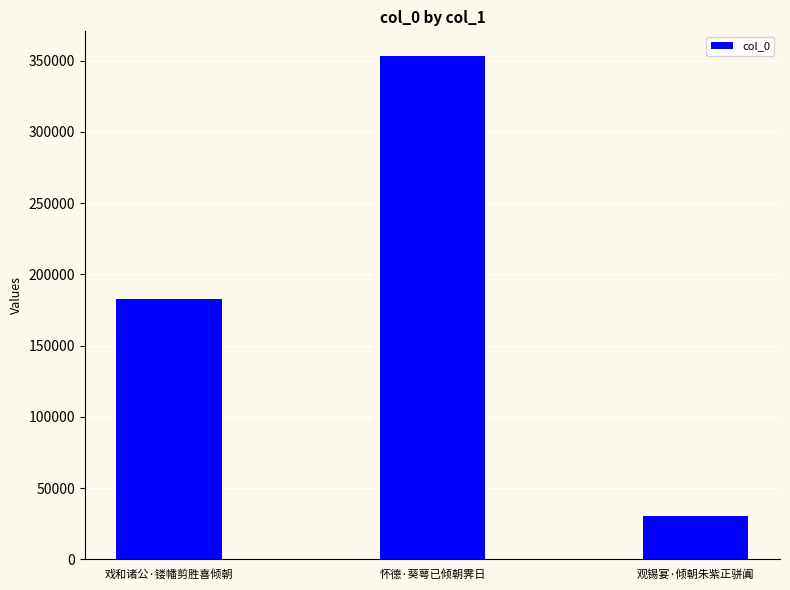

What is the approximate value at 怀德·葵萼已倾朝霁日, to the nearest 100?

352900